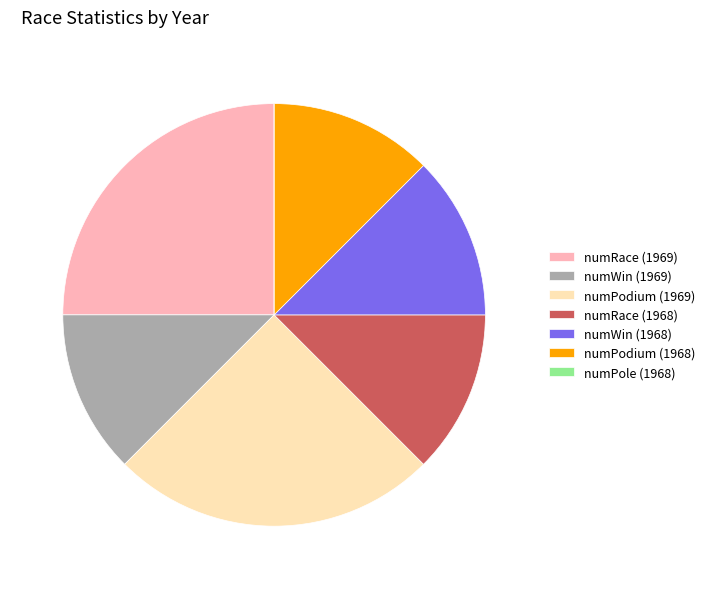

Is the sum of numPodium (1968) and numRace (1968) greater than half?

No